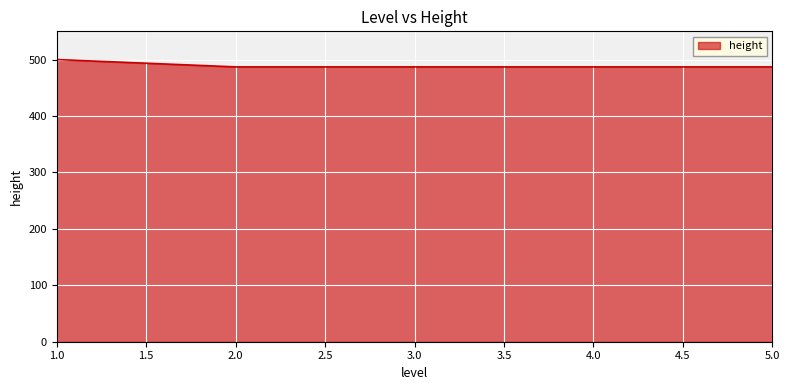

Reading left to right, what are all the values shown in this chart?

500	487	487	487	487